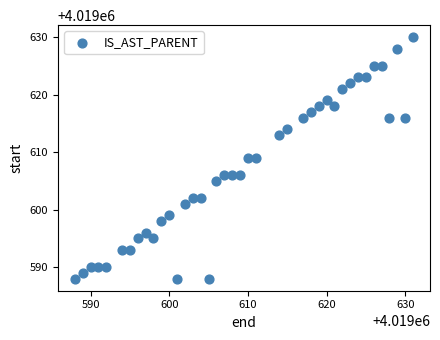

What is the range of Y values (max minus min)?

42